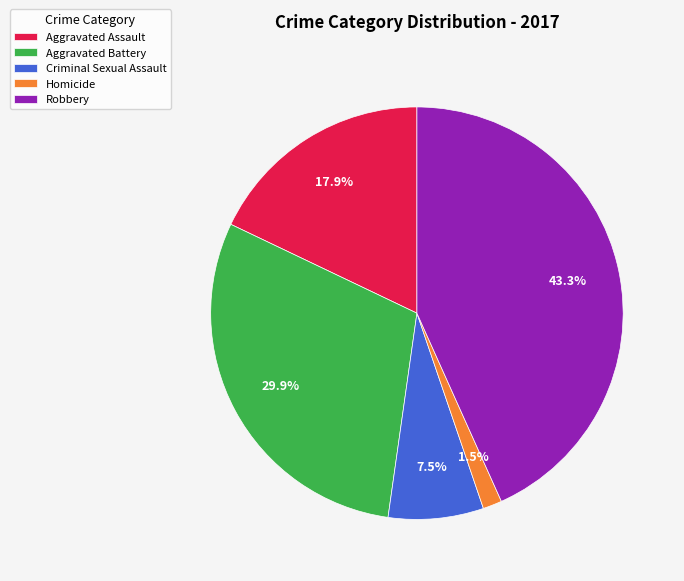

What percentage is the Aggravated Battery slice, to the nearest percent?

30%